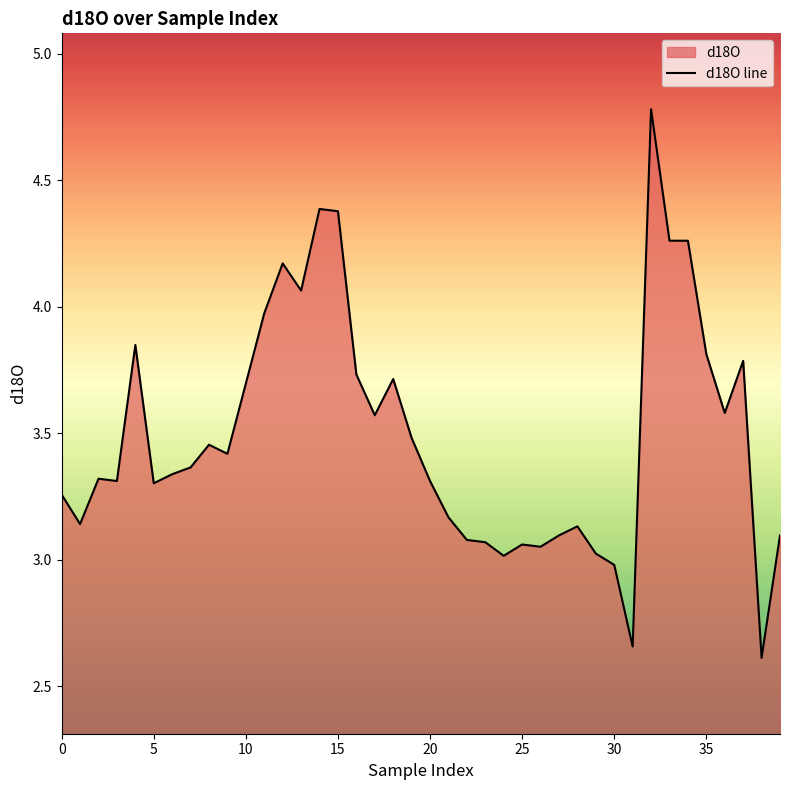

True or false: the data has more than 0 interior local peaks.

True